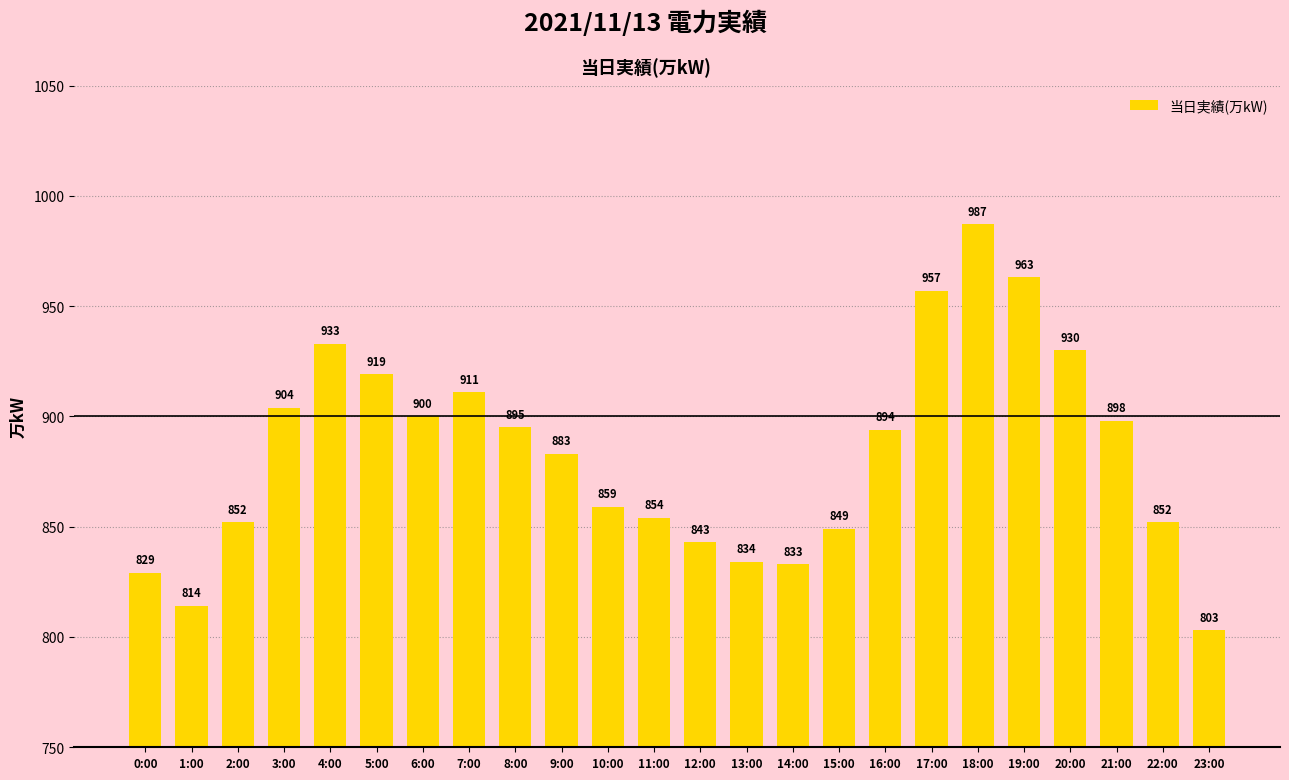

How many bars are there in total?

24